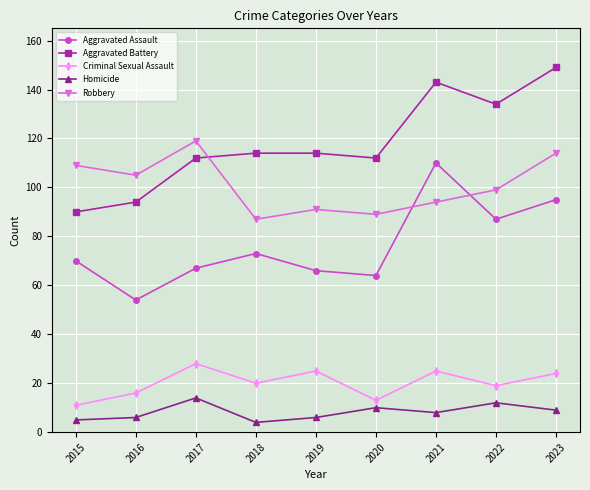

Which label corresponds to the largest value in the chart?

2023